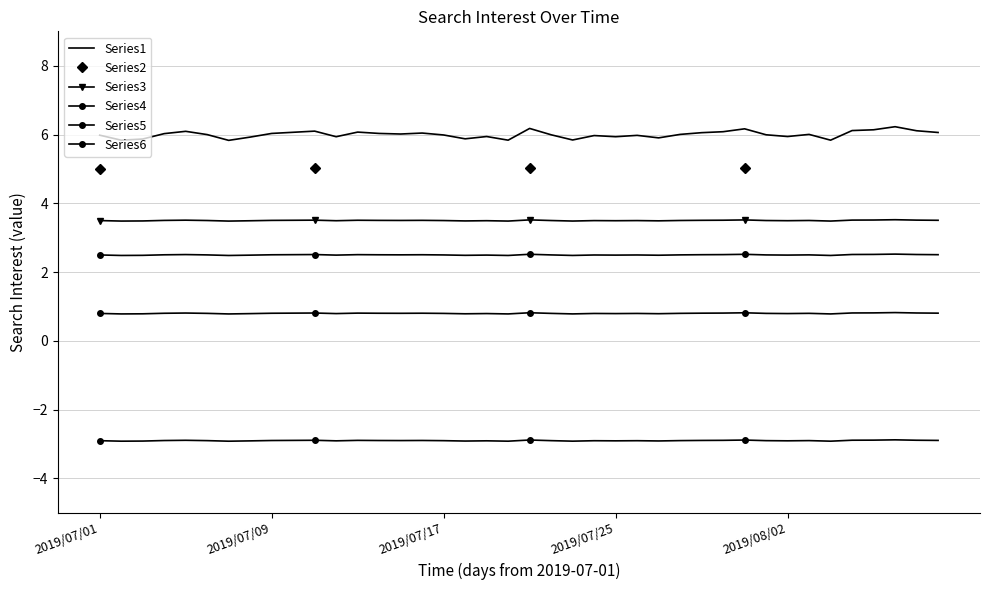

What is the difference between the maximum and minimum values in the Series1 series?

0.4